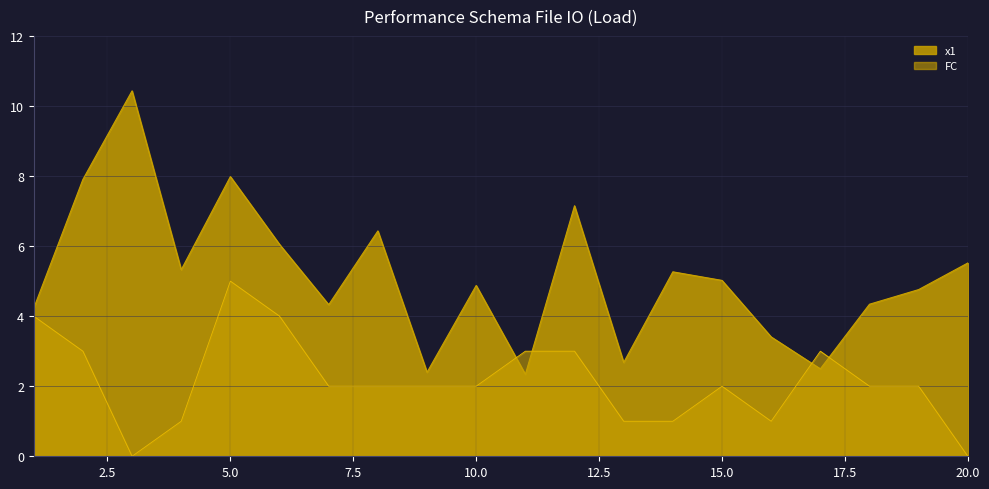

At which category is the sum across all series the highest?

5.0